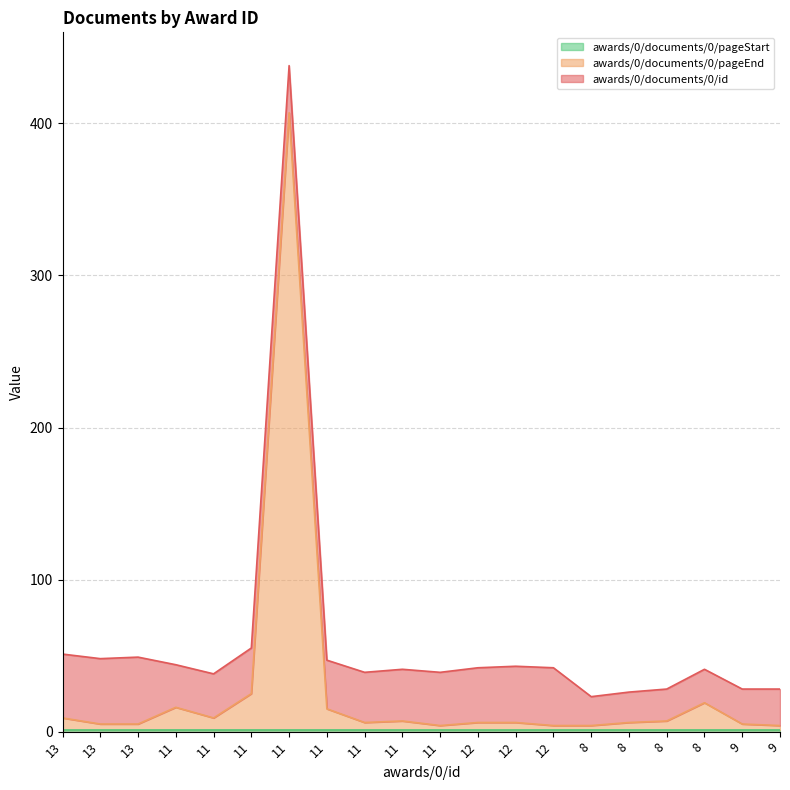

At which category is the sum across all series the highest?

11